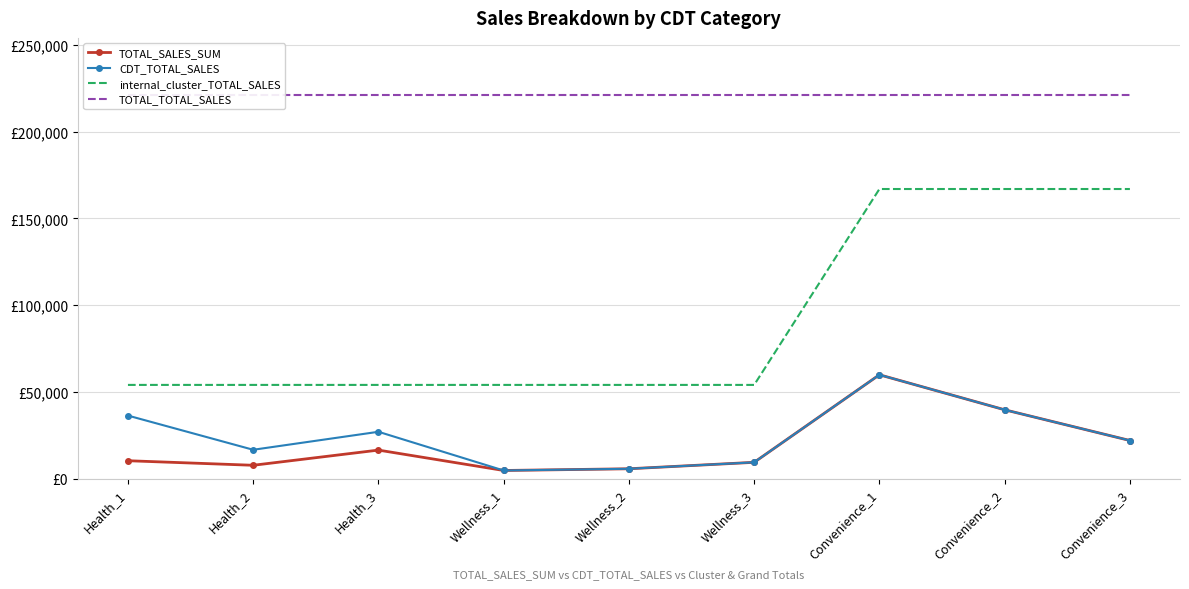

What is the minimum value for CDT_TOTAL_SALES?

4655.5